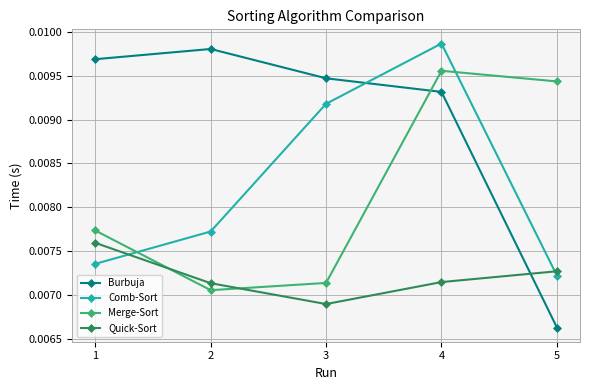

What are all the series names shown in the legend?

Burbuja, Comb-Sort, Merge-Sort, Quick-Sort